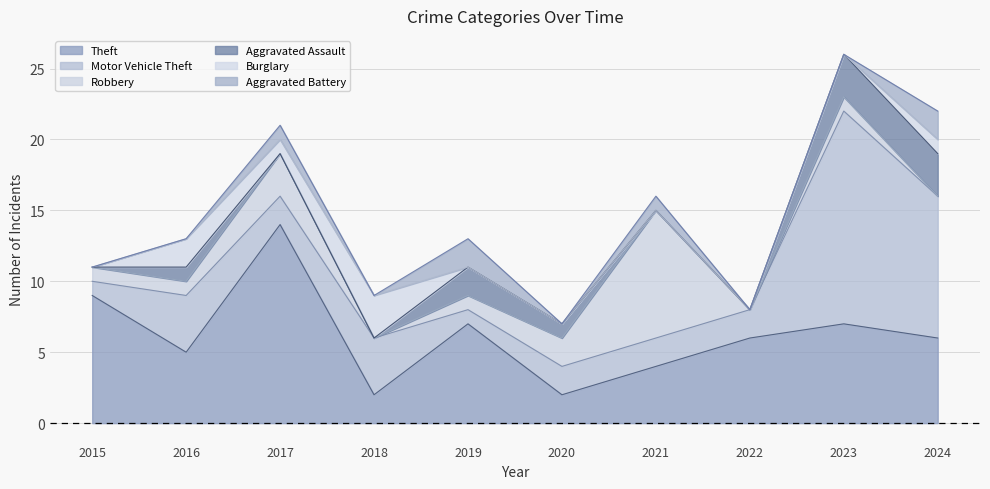

Which category has the lowest value in the Aggravated Battery series?

2015